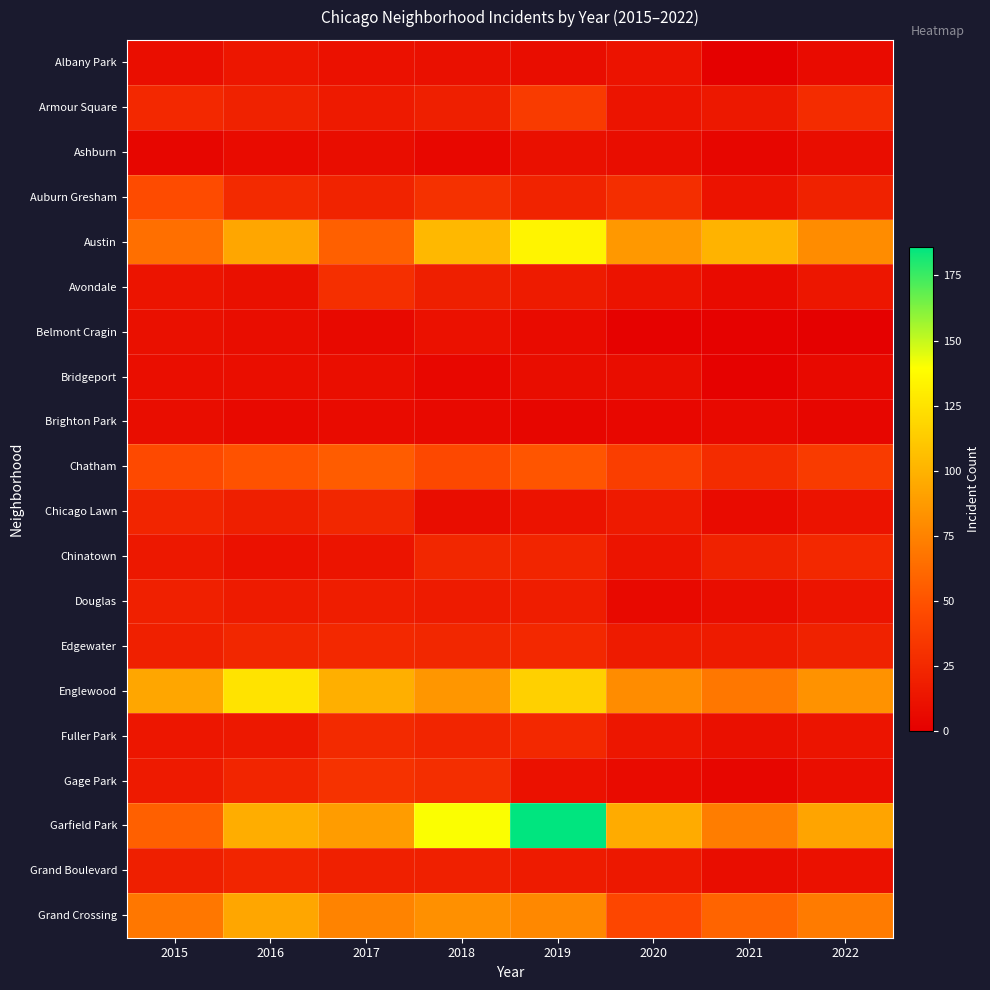

Rank the series by their maximum value, from highest to lowest.

Garfield Park, Austin, Englewood, Grand Crossing, Chatham, Auburn Gresham, Armour Square, Gage Park, Avondale, Fuller Park, Chinatown, Edgewater, Chicago Lawn, Grand Boulevard, Douglas, Albany Park, Belmont Cragin, Ashburn, Bridgeport, Brighton Park